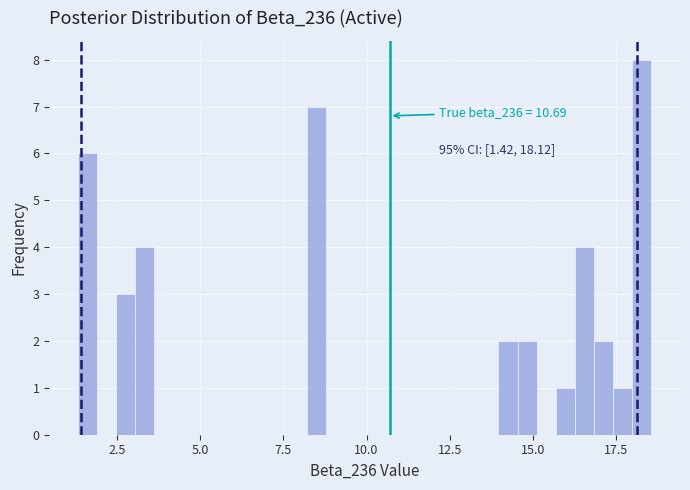

Read against the x-axis, roughly where is the centre of the tallest bar?

18.5